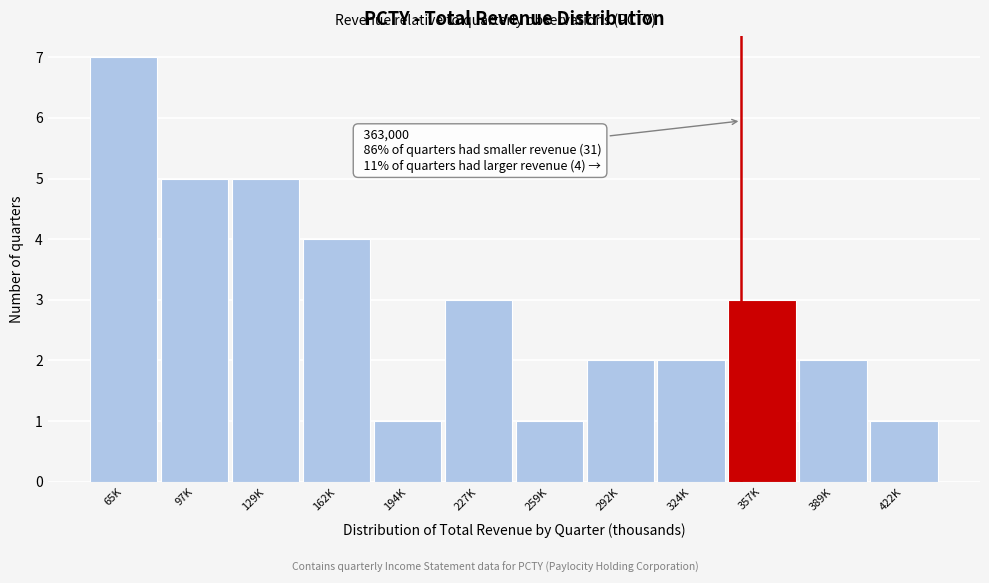

Reading left to right, extract all data points from this chart.

7	5	5	4	1	3	1	2	2	3	2	1